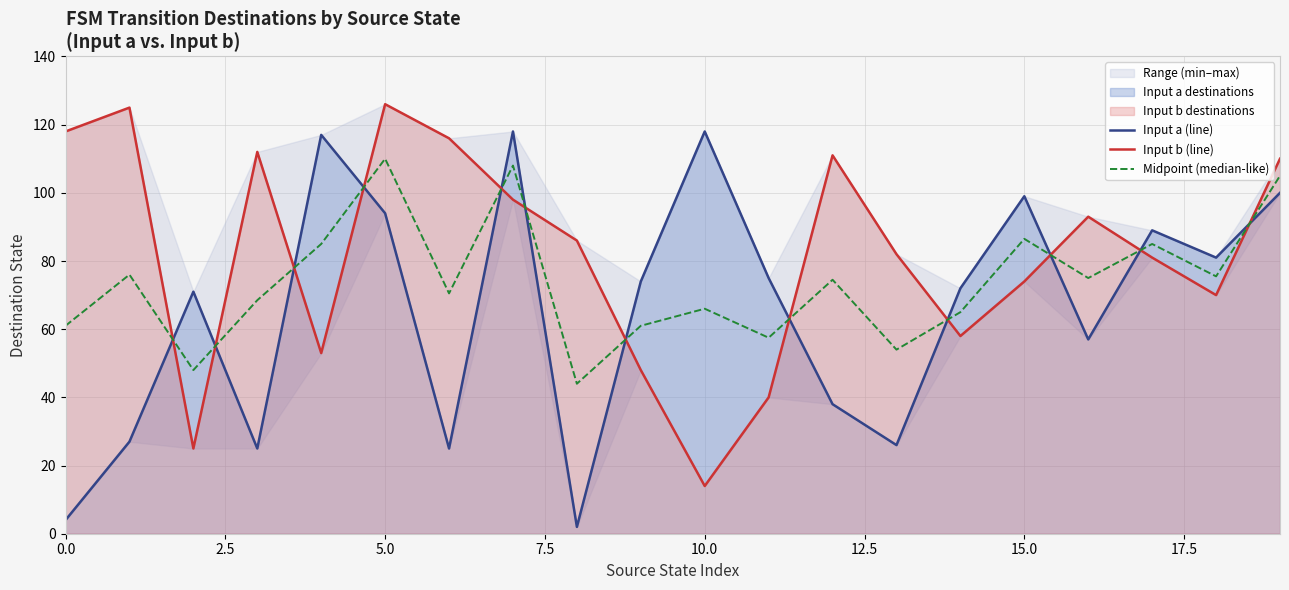

Which series changed the most between 13 and 19?

Input a (line)